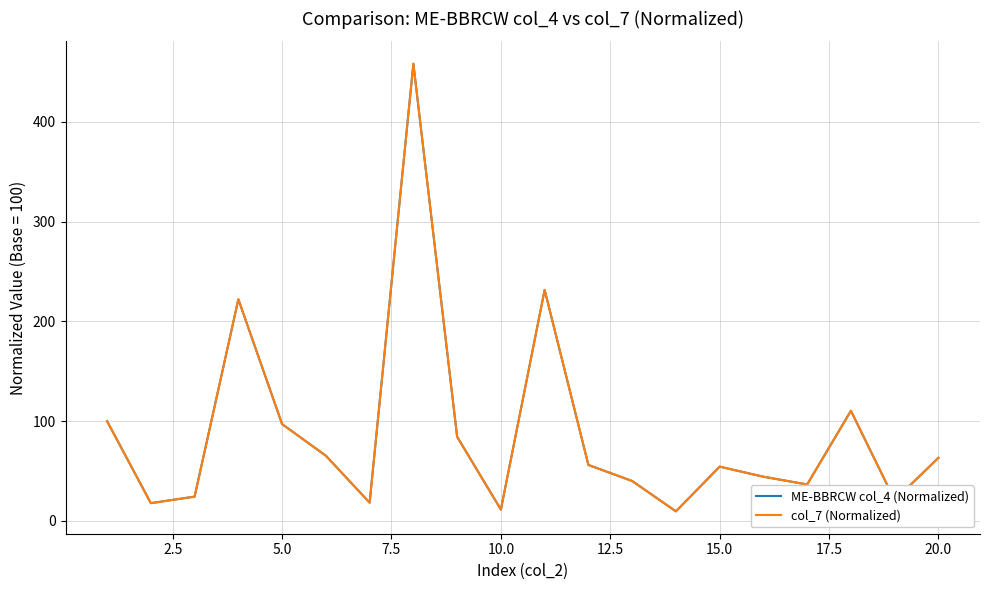

What is the difference between the maximum and minimum values in the ME-BBRCW col_4 (Normalized) series?

448.7